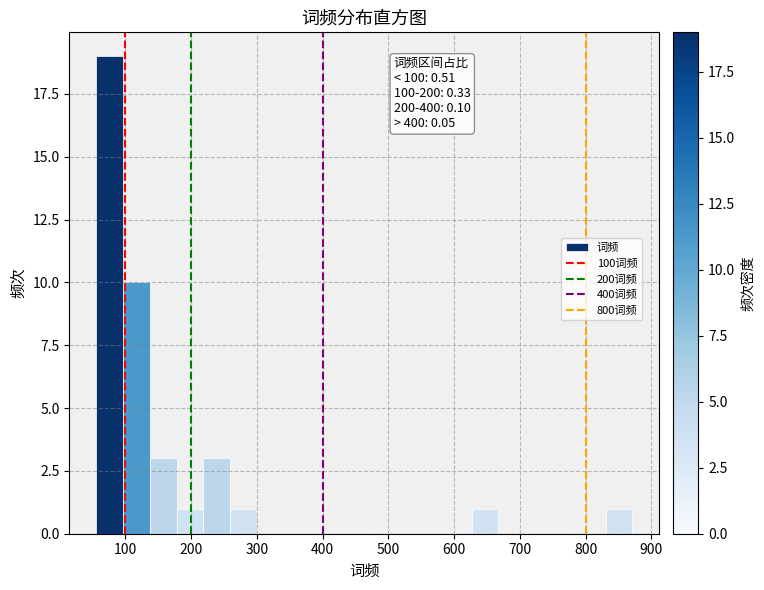

Over which range of the x-axis is the bar tallest?

60 to 100